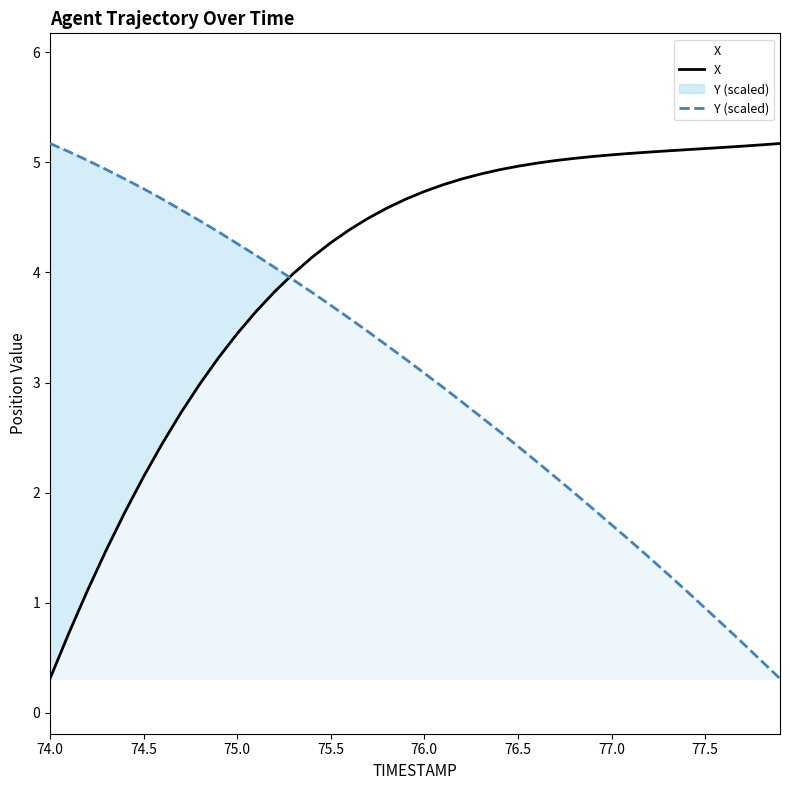

What is the sum of all X values?

160.8